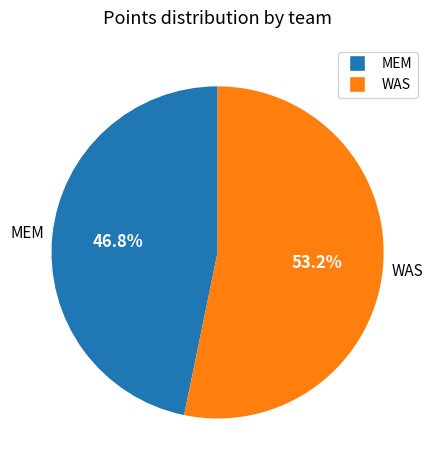

Is there a majority slice in this chart?

Yes